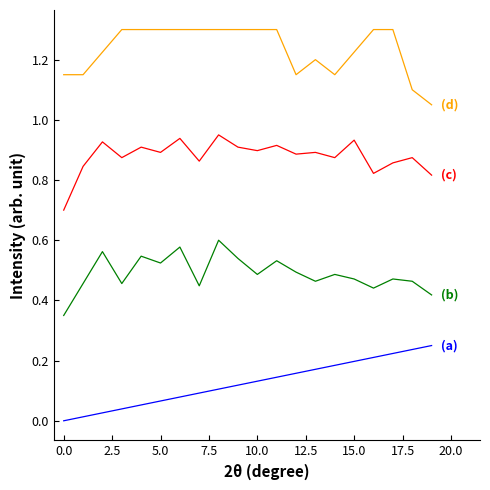

The value of (d) at 5.0 is 1.9. True or false?

False